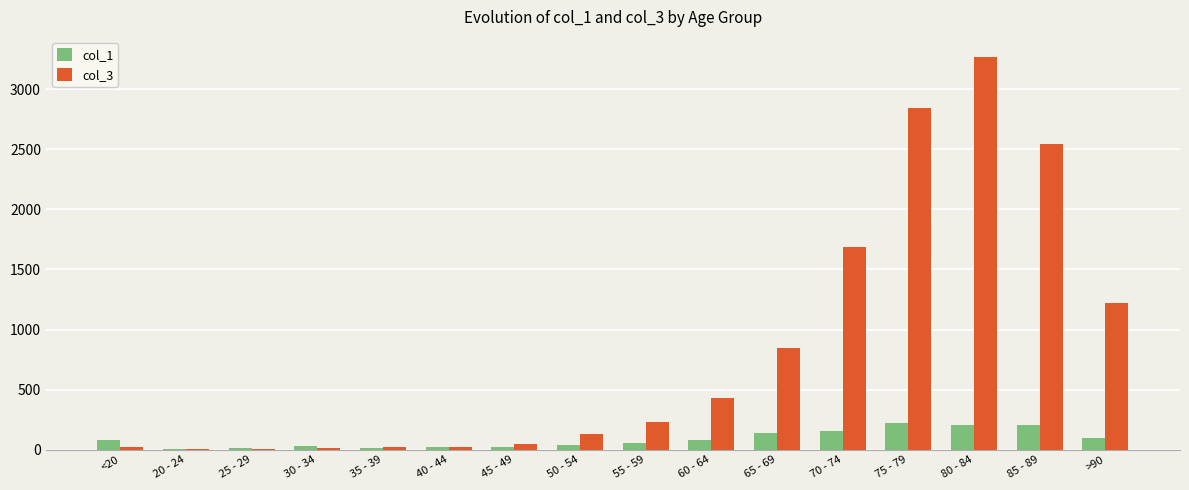

Which label corresponds to the largest value in the chart?

80 - 84